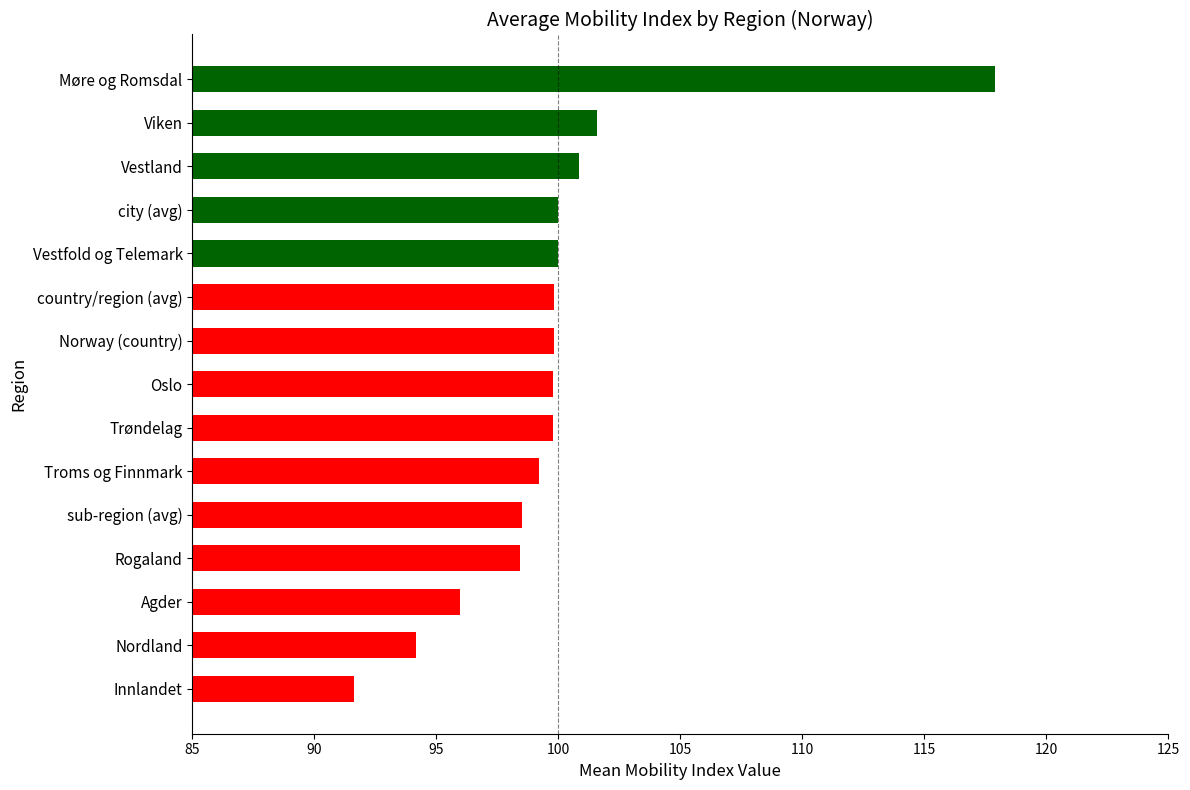

What is the ratio of the value at Innlandet to the value at Agder?

1.0